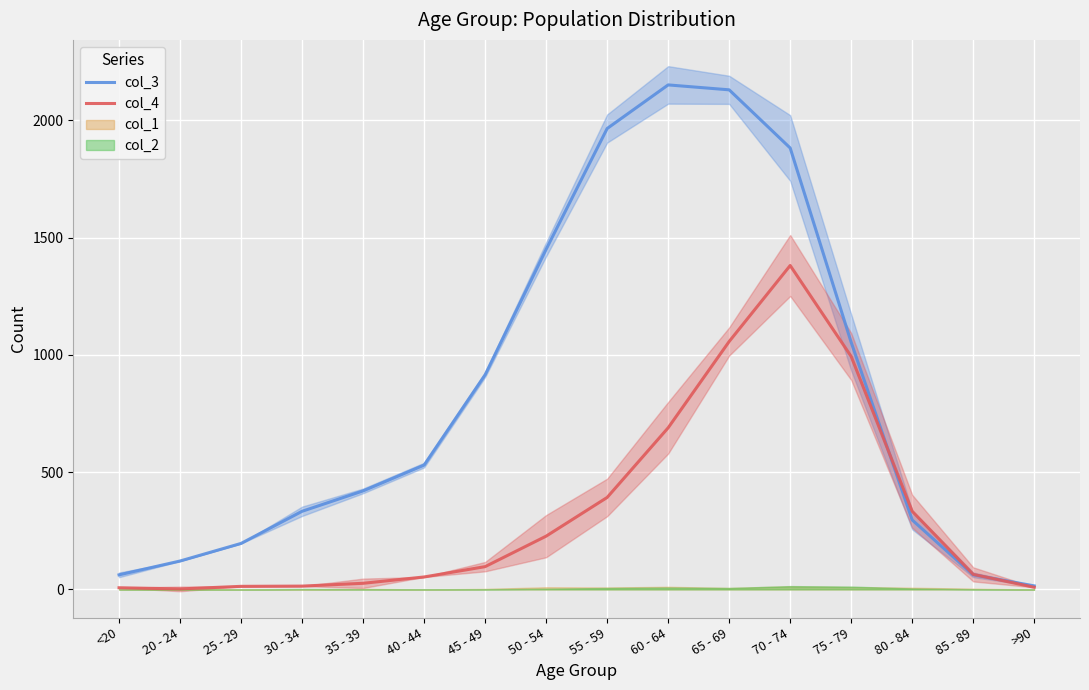

True or false: col_4 has a value of 124 at 55 - 59.

False